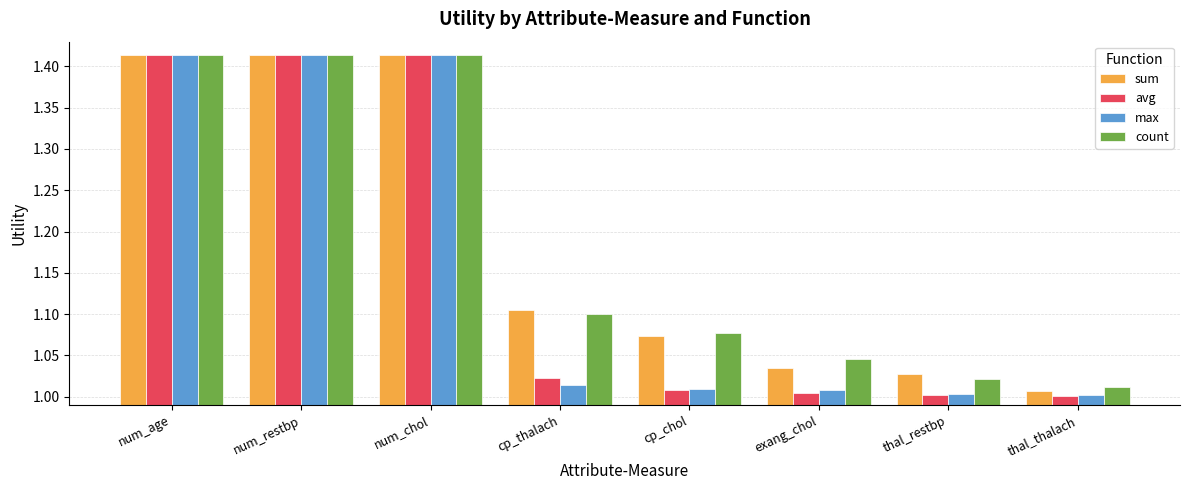

What position from the right is thal_thalach?

1